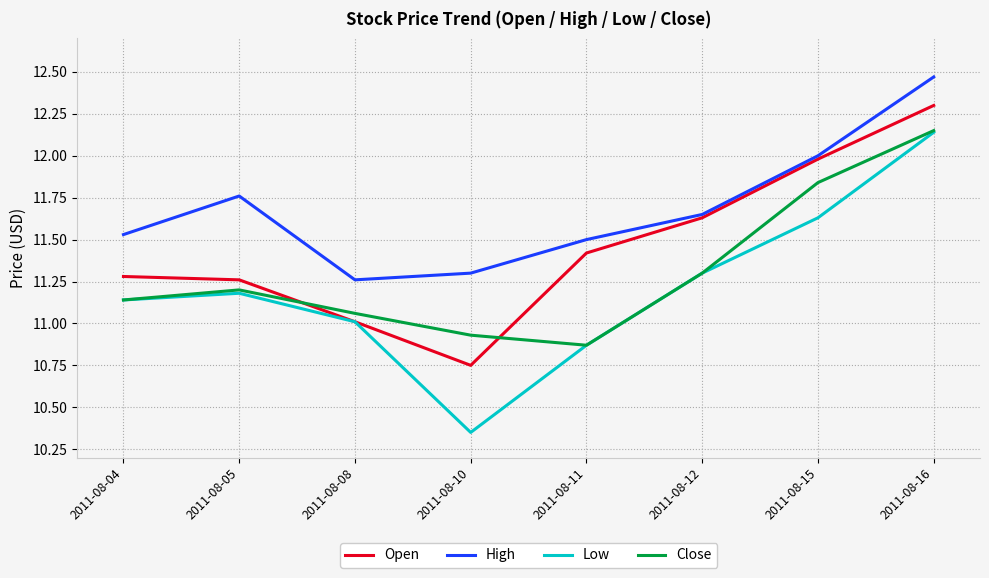

Between 2011-08-08 and 2011-08-16, which series saw the biggest shift?

Open